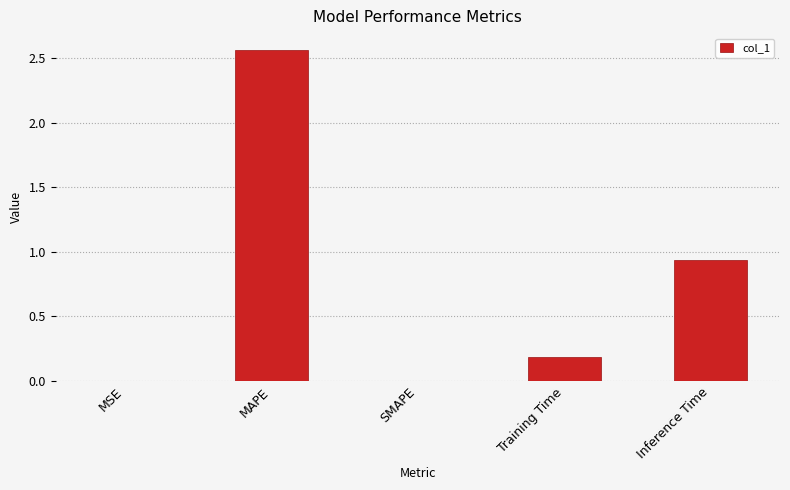

Which category has the highest value across all series?

MAPE